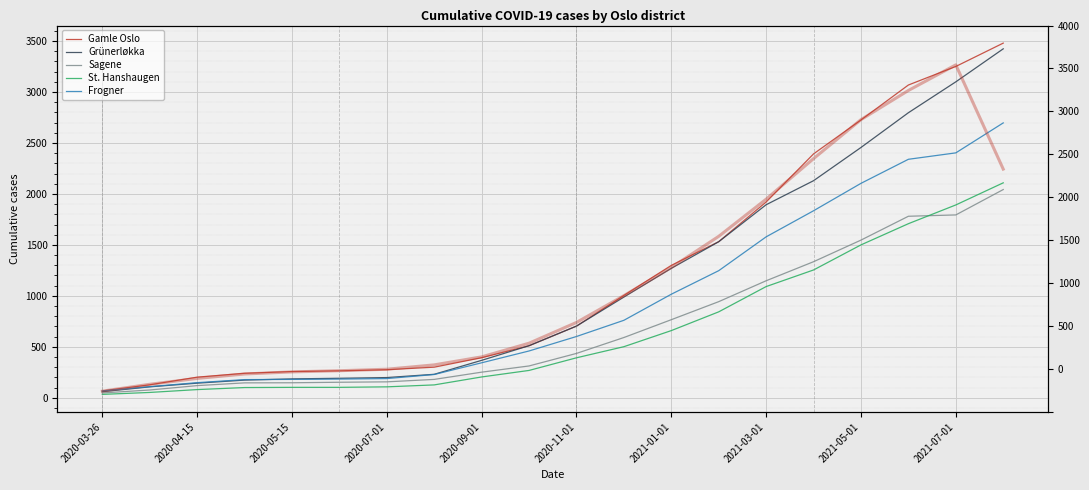

How many values in the Gamle Oslo series are below 703?

10